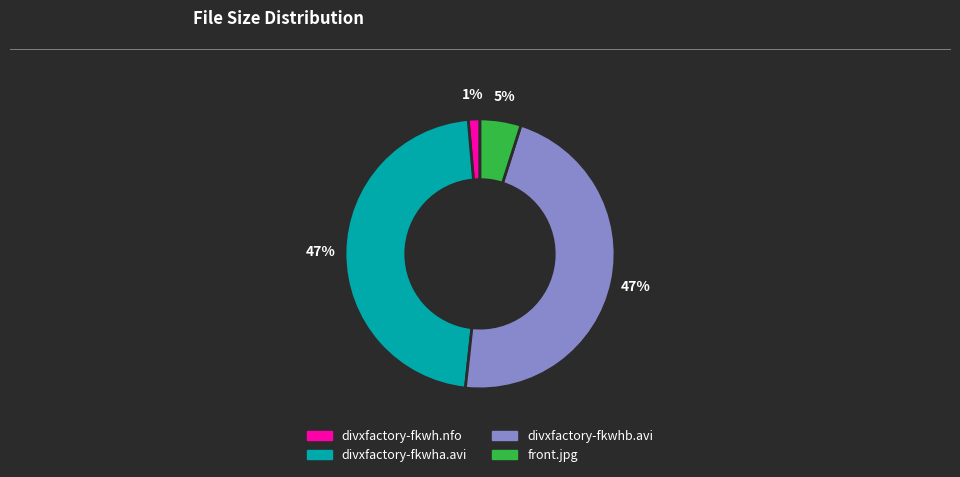

To the nearest percent, what is the average slice percentage?

25%